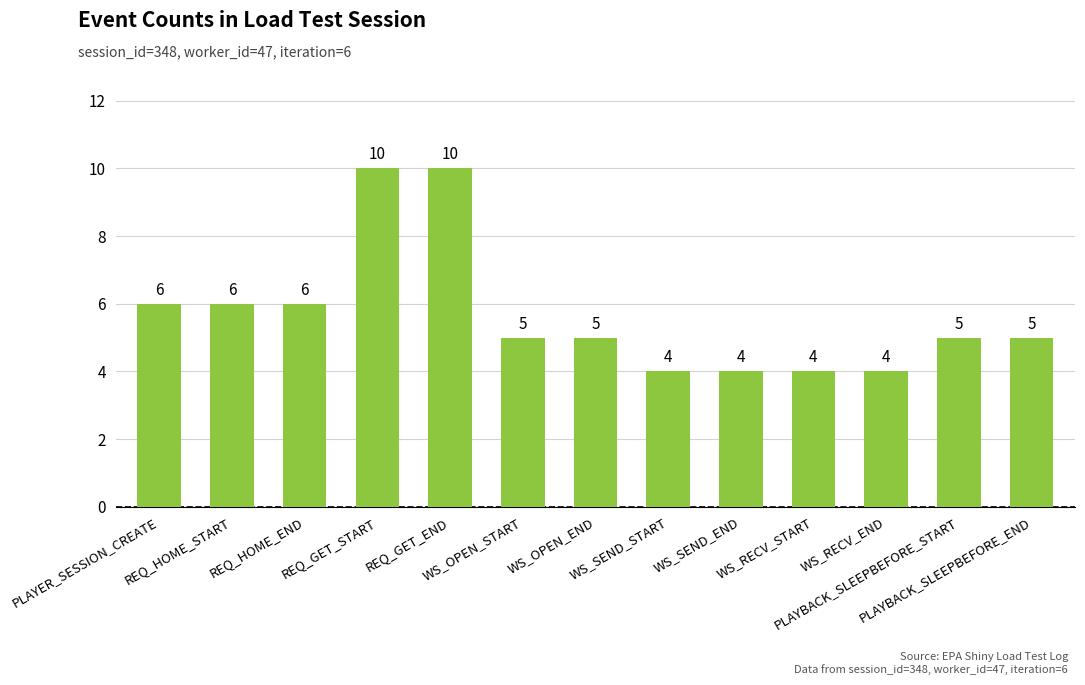

How many data points are less than 5?

4